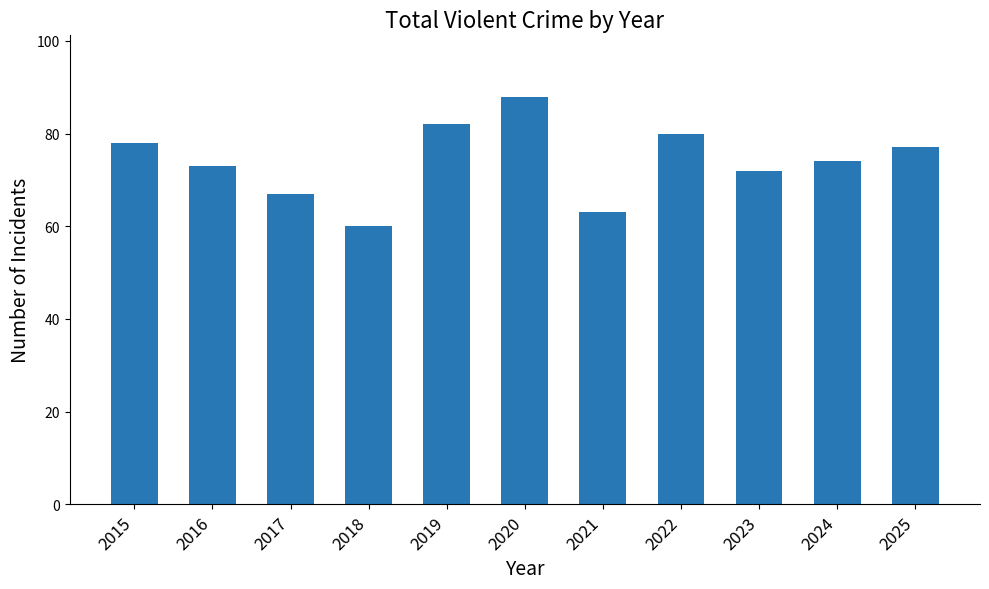

Approximately how many times larger is the value at 2019 compared to 2018?

1.4